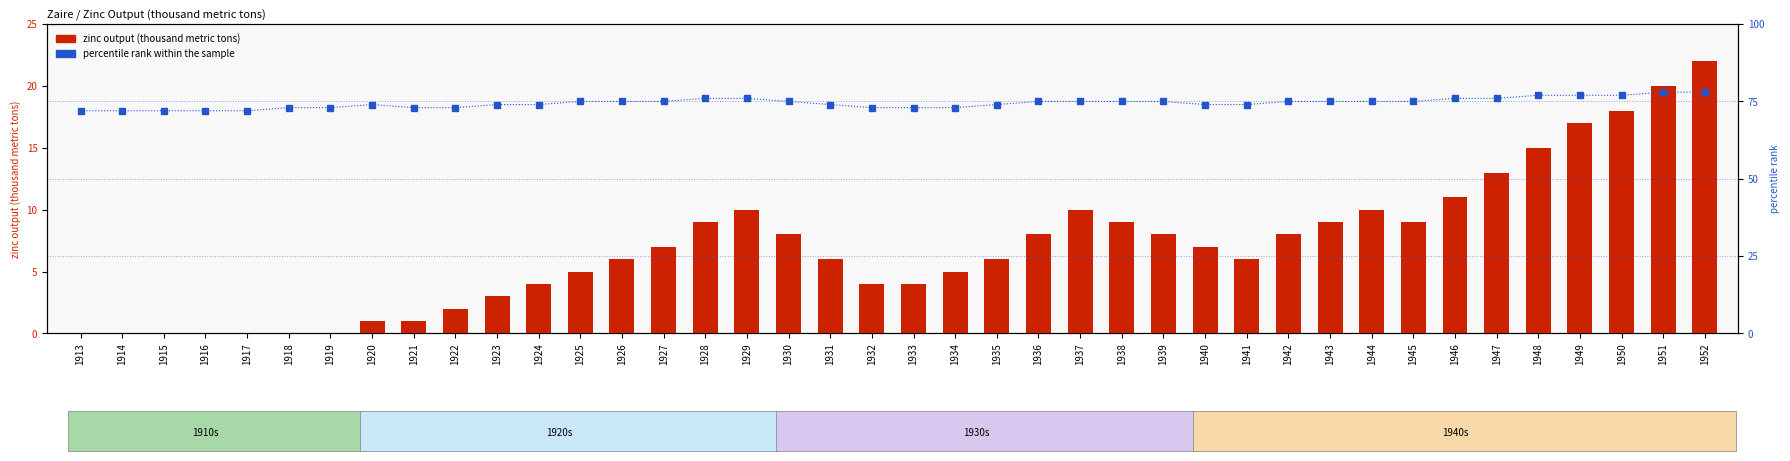

Which category has the highest value across all series?

1951